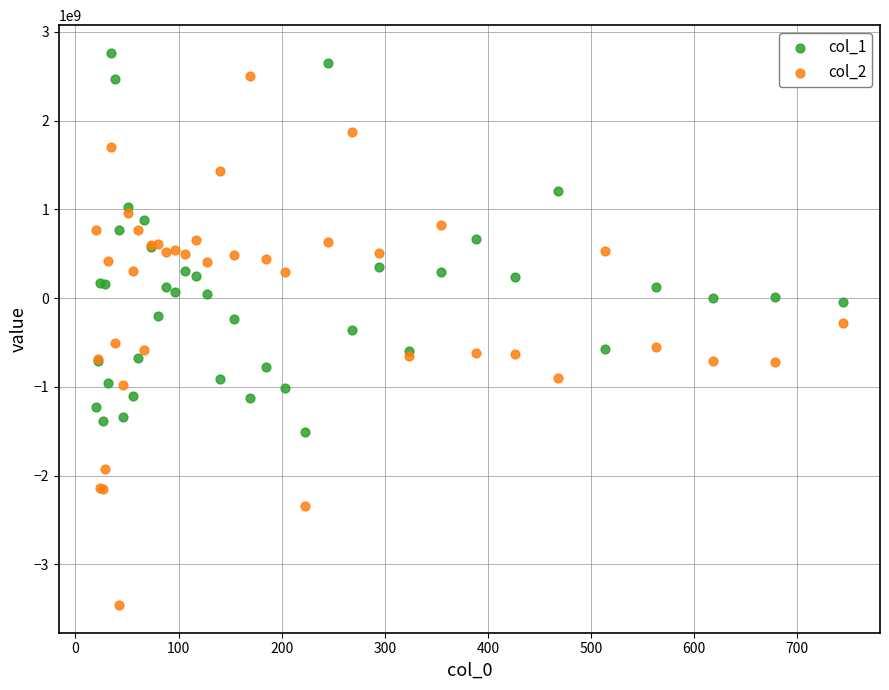

What are all the series names shown in the legend?

col_1, col_2